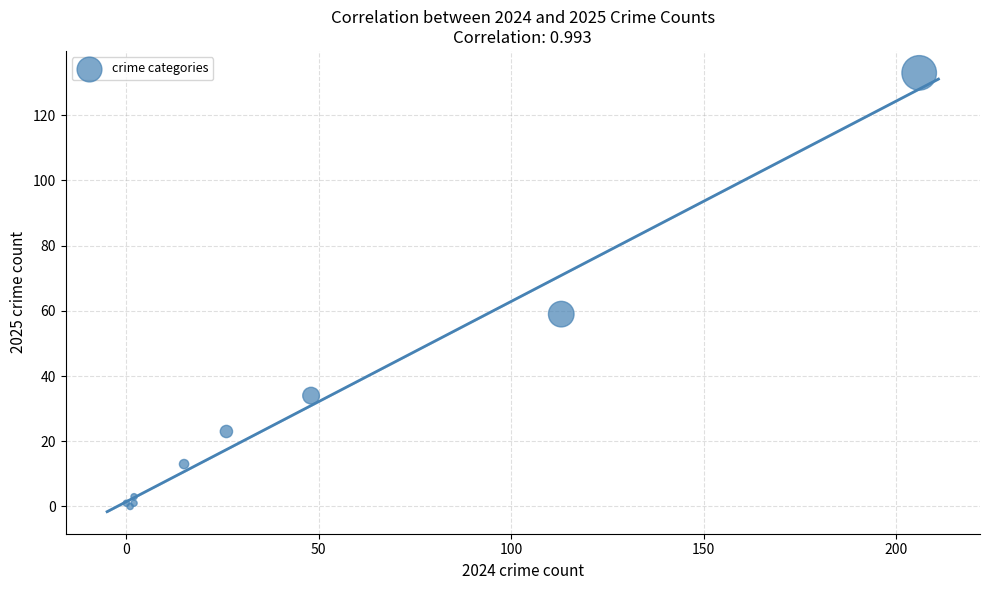

What Y value in the scatter plot is closest to 66?

59